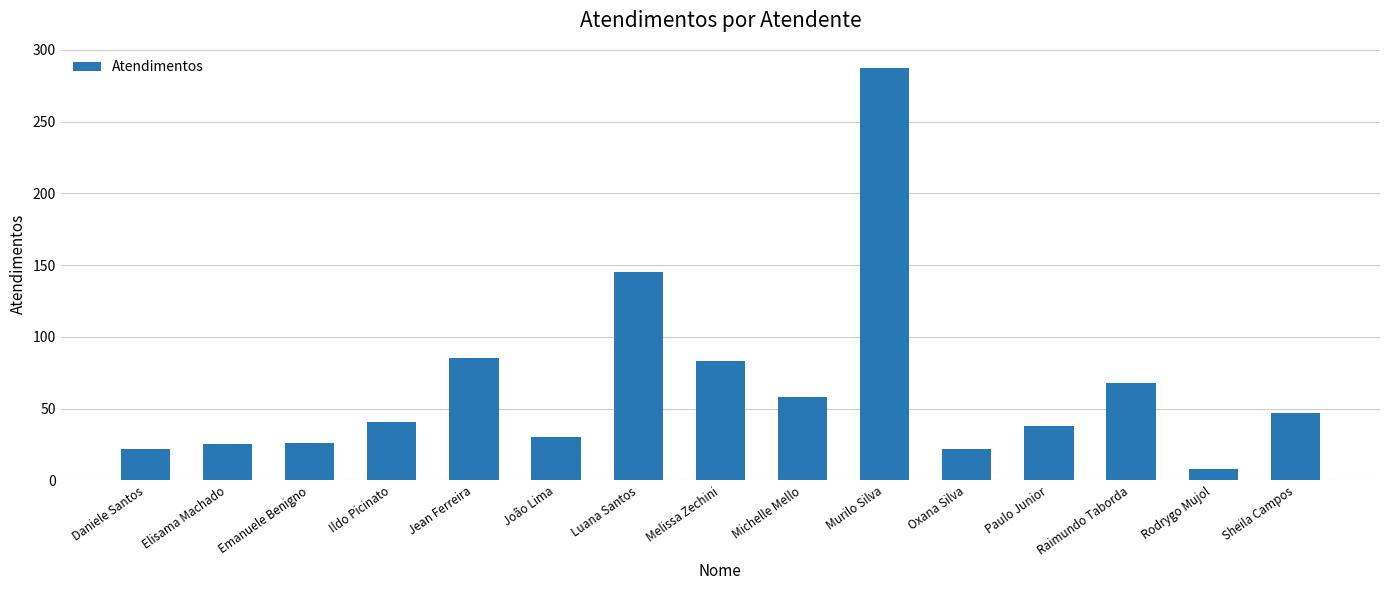

Where is the data nearest to the value 147?

Luana Santos